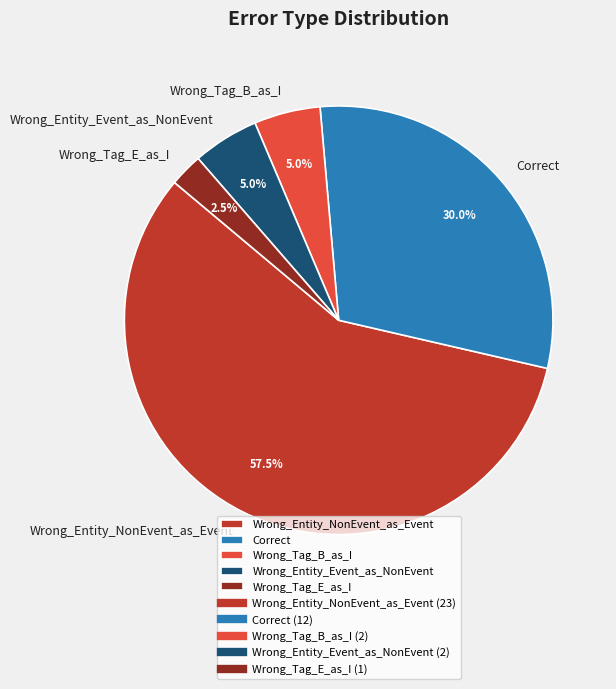

What is the ratio of the value at Correct to the value at Wrong_Entity_NonEvent_as_Event?

0.5